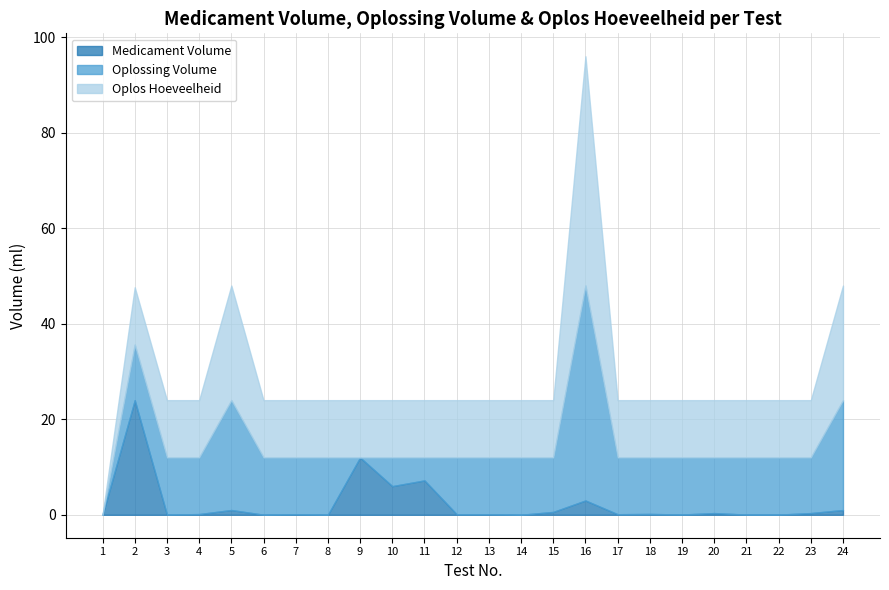

What is the difference between the second highest and second lowest values in the Oplossing Volume series?

23.0